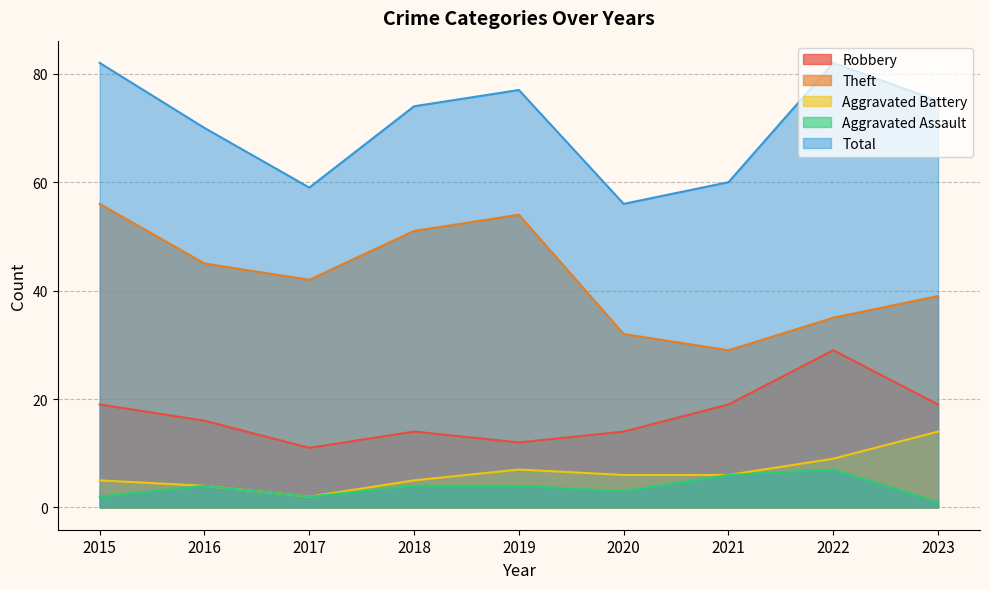

How many lines are shown in the chart?

5